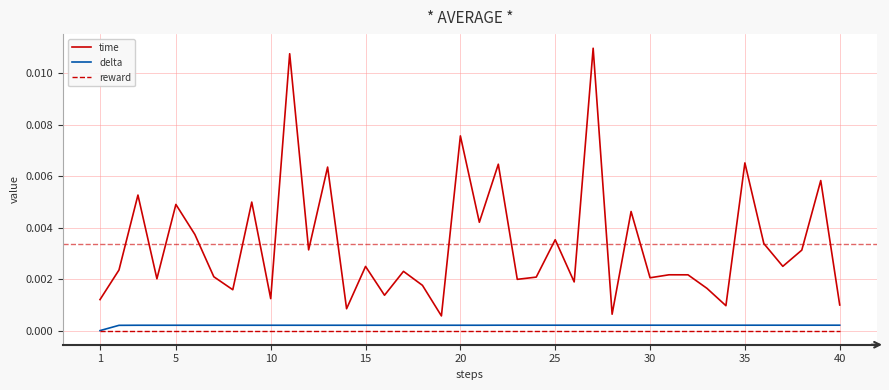

Which series has the largest range (max minus min)?

time